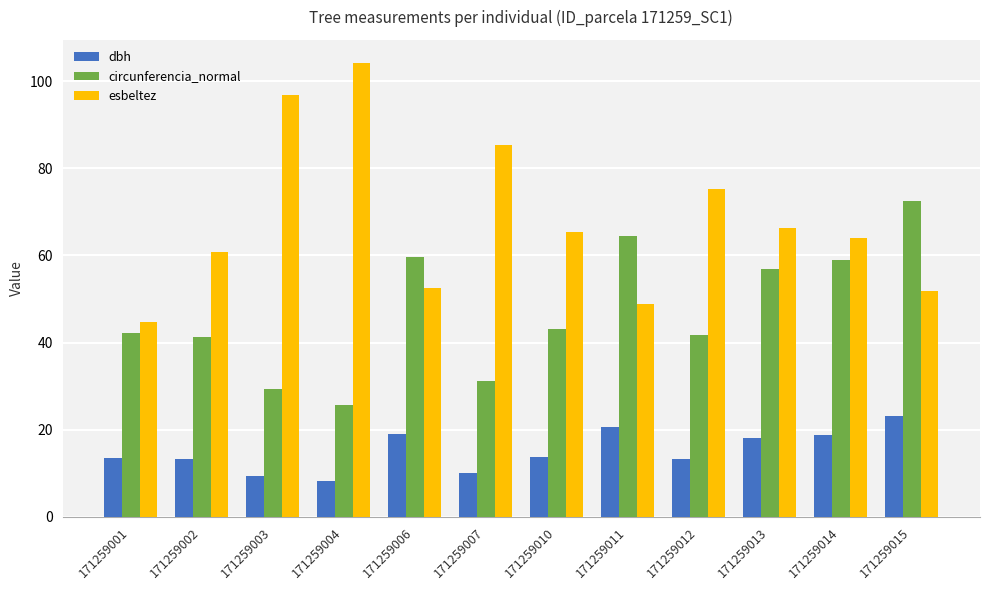

Which series has the largest total across all categories?

esbeltez